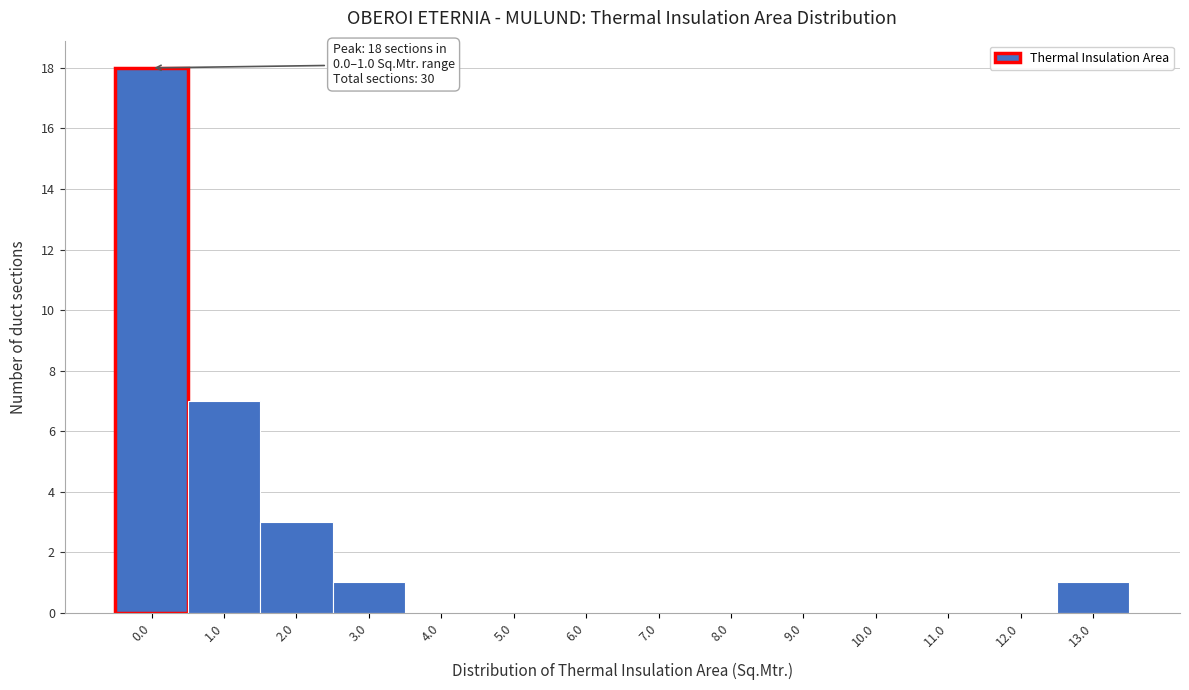

Reading left to right, what are all the values shown in this chart?

0.0=18	1.0=7	2.0=3	3.0=1	4.0=0	5.0=0	6.0=0	7.0=0	8.0=0	9.0=0	10.0=0	11.0=0	12.0=0	13.0=1